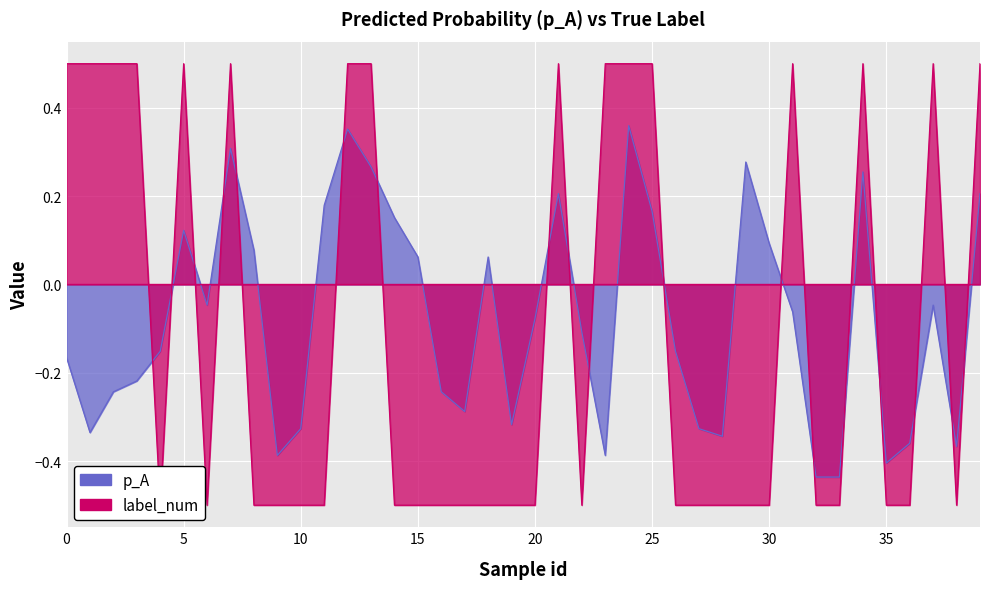

Between 10 and 35, which series saw the biggest shift?

p_A